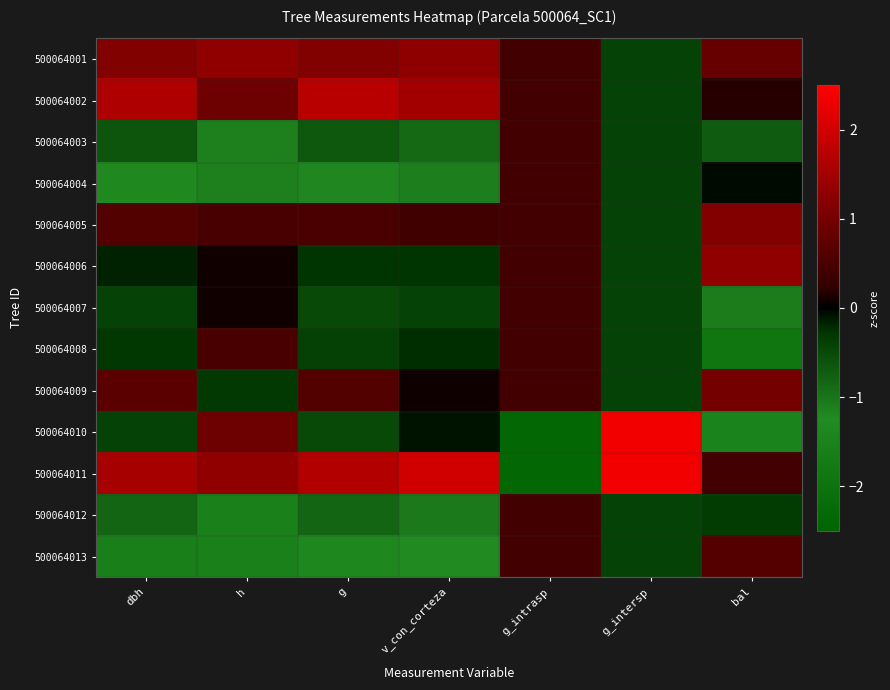

Rank the series by their maximum value, from lowest to highest.

500064003, 500064004, 500064007, 500064012, 500064008, 500064013, 500064009, 500064005, 500064001, 500064006, 500064002, 500064010, 500064011